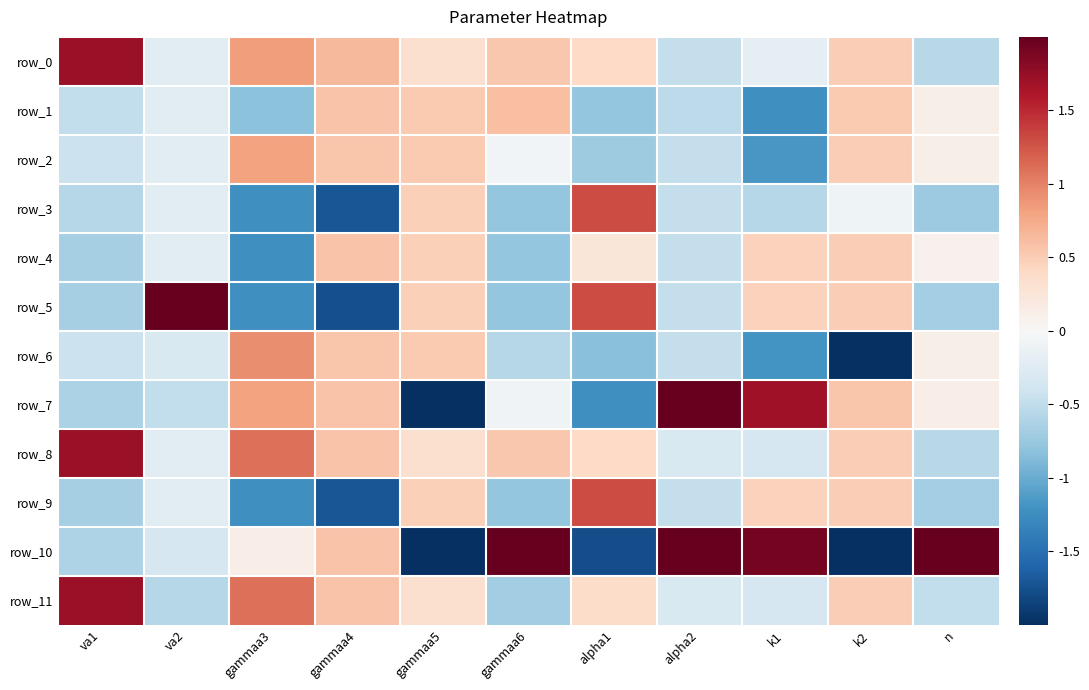

Between va2 and alpha2, which series saw the biggest shift?

row_5